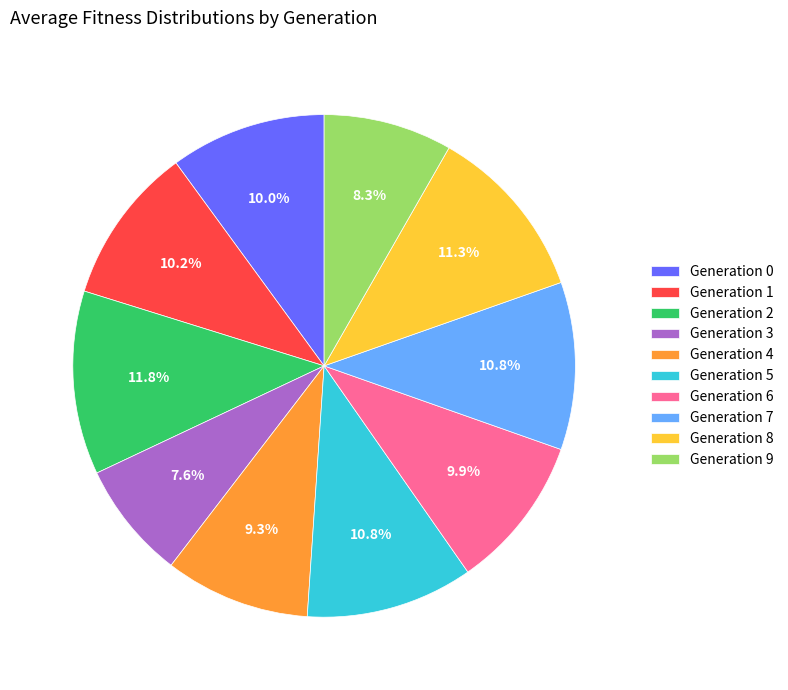

To the nearest percent, what is the difference between the largest and smallest slice percentages?

4%